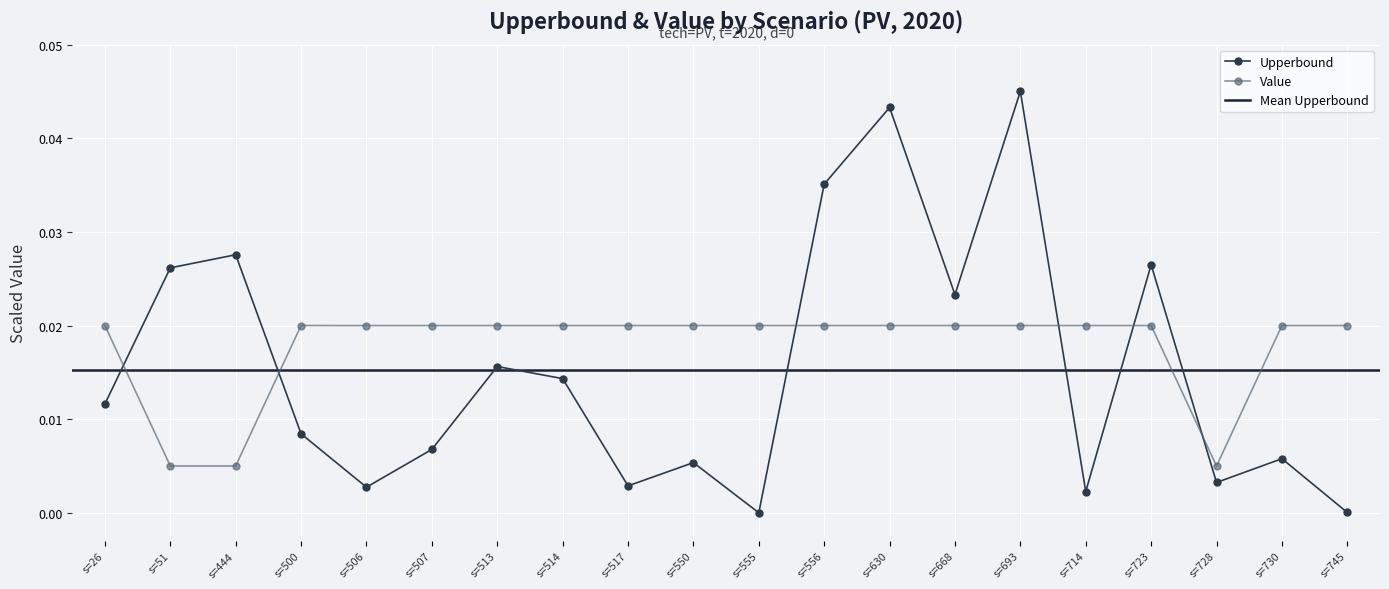

How many interior local peaks does the Upperbound series have?

7